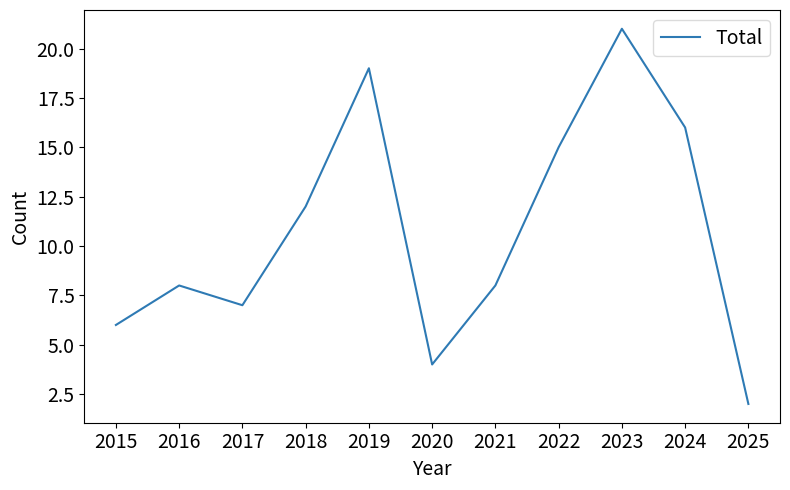

Reading left to right, extract all data points from this chart.

6	8	7	12	19	4	8	15	21	16	2